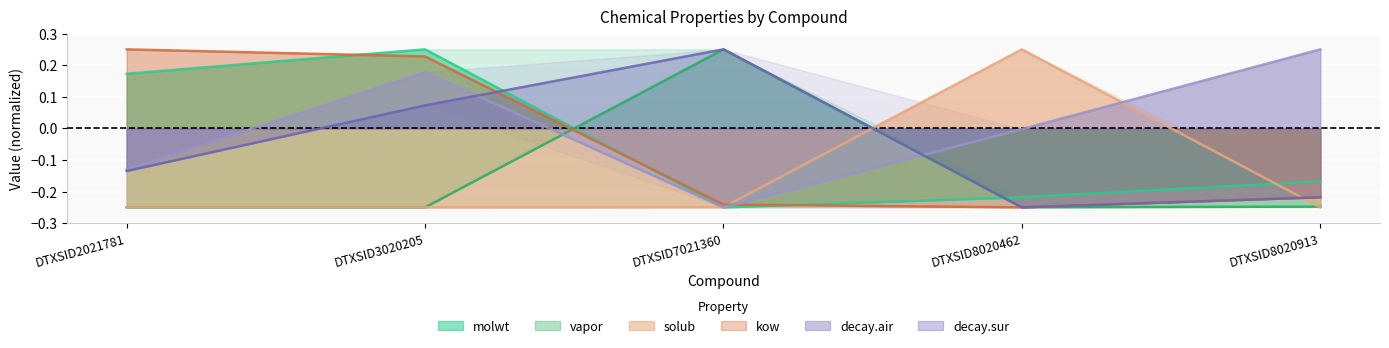

Reading left to right, transcribe all the data shown in this chart.

molwt: DTXSID2021781=0.2	DTXSID3020205=0.2	DTXSID7021360=-0.2	DTXSID8020462=-0.2	DTXSID8020913=-0.2
vapor: DTXSID2021781=-0.2	DTXSID3020205=-0.2	DTXSID7021360=0.2	DTXSID8020462=-0.2	DTXSID8020913=-0.2
solub: DTXSID2021781=-0.2	DTXSID3020205=-0.2	DTXSID7021360=-0.2	DTXSID8020462=0.2	DTXSID8020913=-0.2
kow: DTXSID2021781=0.2	DTXSID3020205=0.2	DTXSID7021360=-0.2	DTXSID8020462=-0.2	DTXSID8020913=-0.2
decay.air: DTXSID2021781=-0.1	DTXSID3020205=0.2	DTXSID7021360=-0.2	DTXSID8020462=-0.0	DTXSID8020913=0.2
decay.sur: DTXSID2021781=-0.1	DTXSID3020205=0.1	DTXSID7021360=0.2	DTXSID8020462=-0.2	DTXSID8020913=-0.2